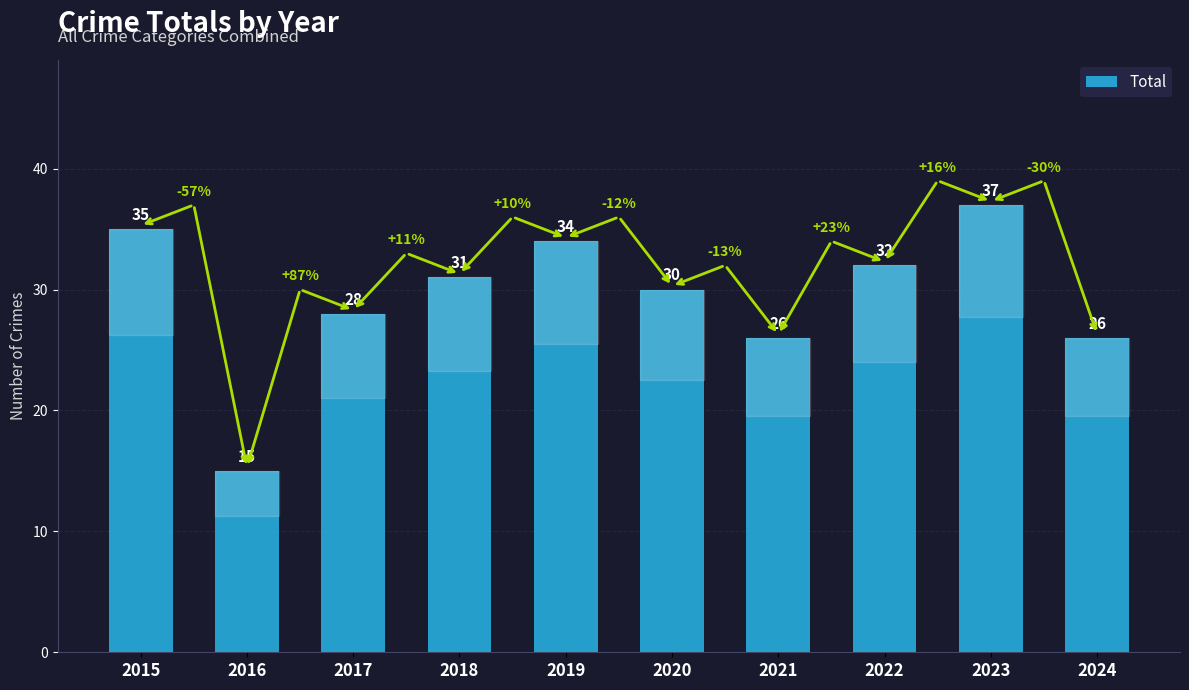

What is the maximum value shown in the chart?

37